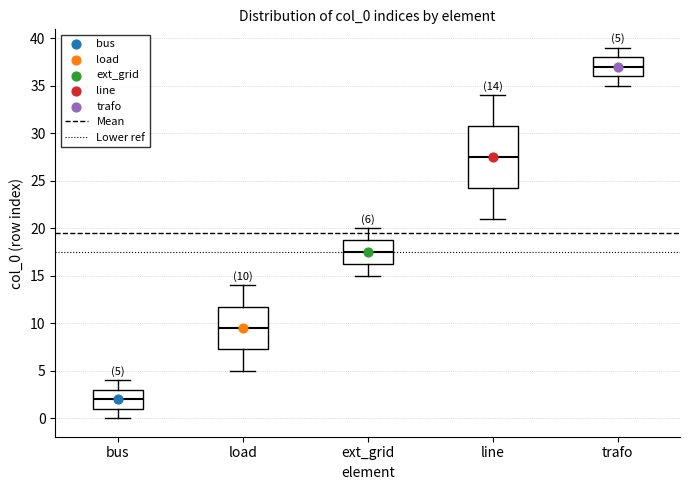

Comparing the boxes themselves (not the whiskers), which one is the tallest?

line